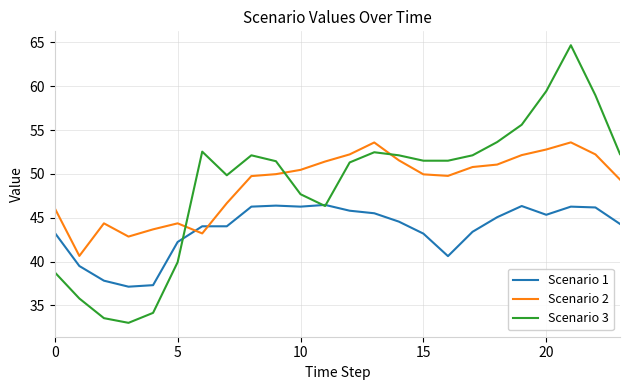

True or false: Scenario 2 and Scenario 3 cross at least once.

True